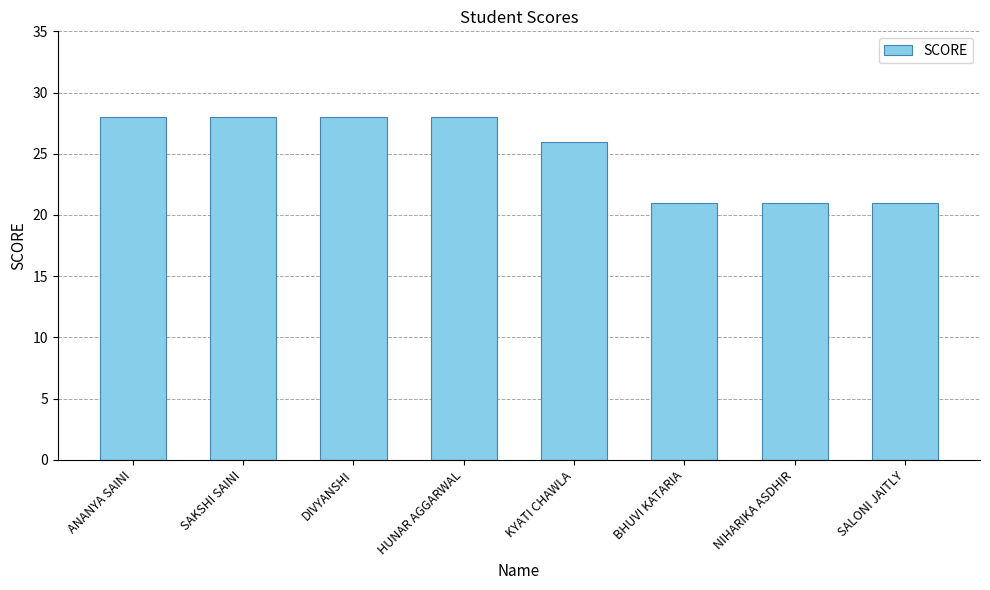

Is it true that the value at NIHARIKA ASDHIR is 29?

False